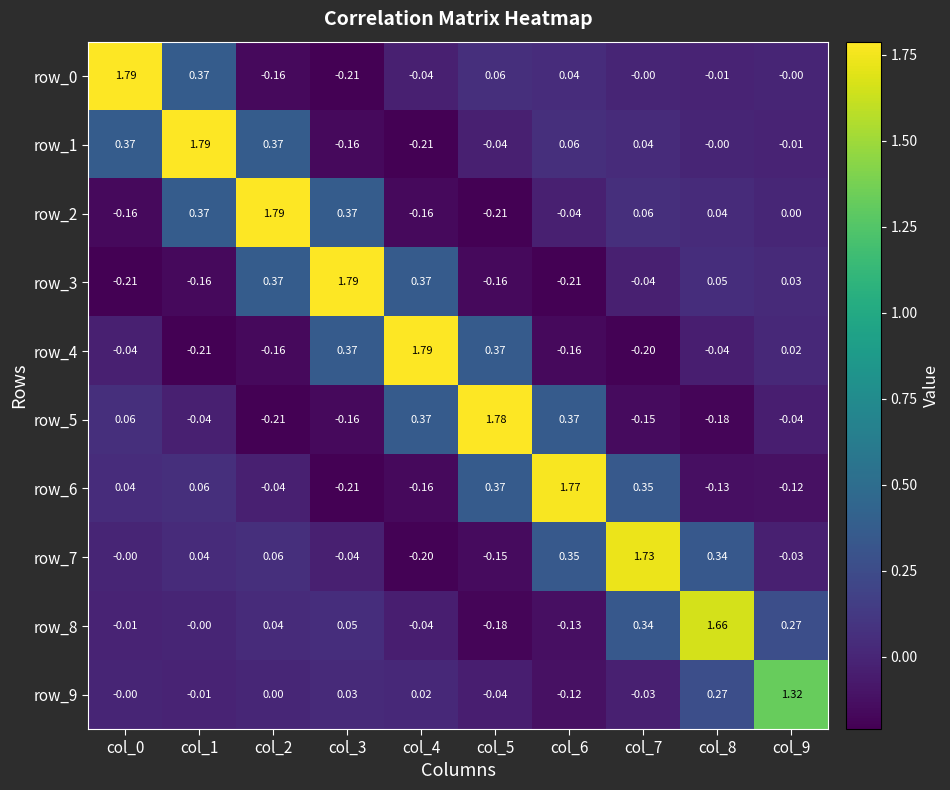

How many values in row_5 are above zero?

4